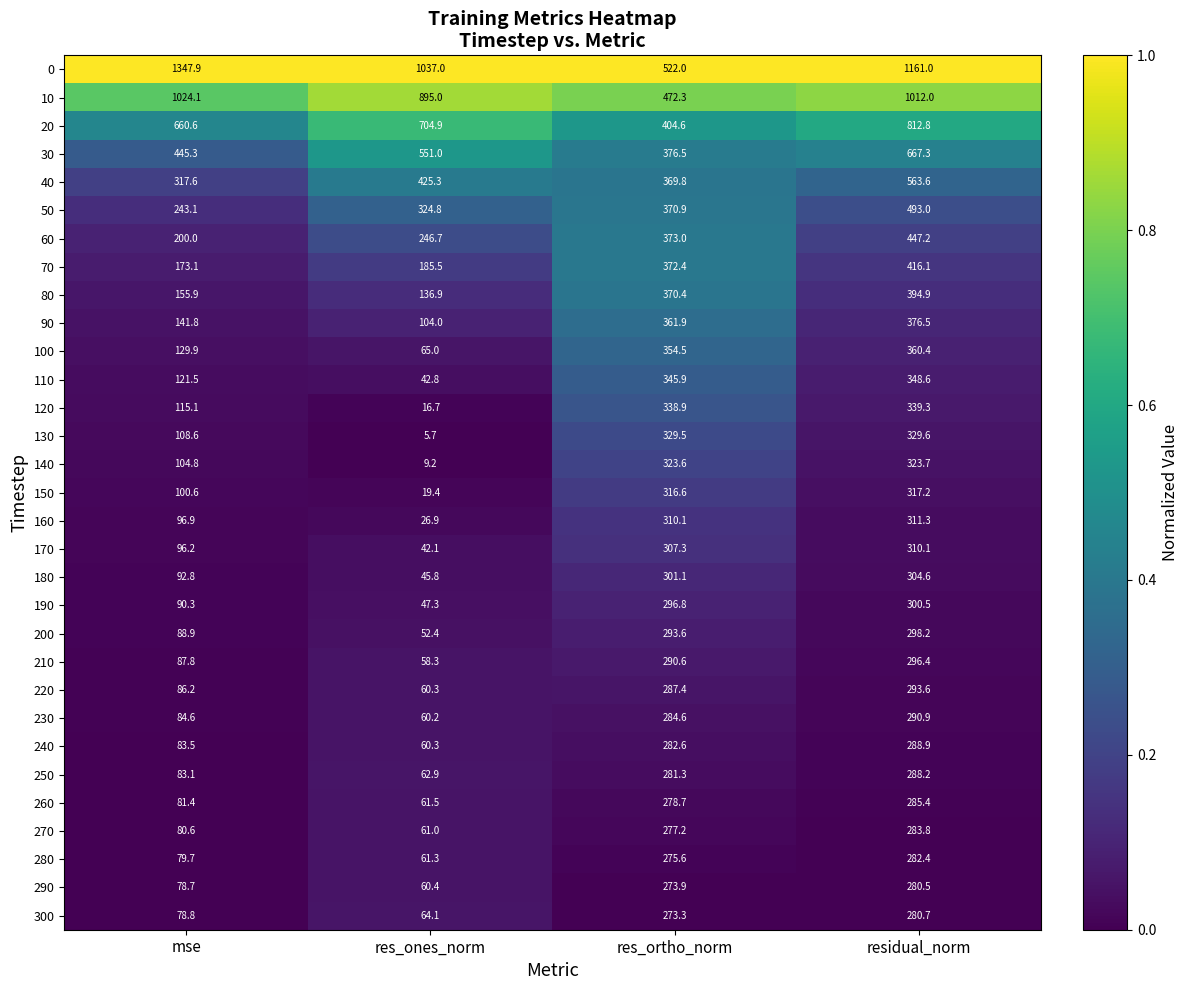

The 30 series shows 667.3 at residual_norm. True or false?

True